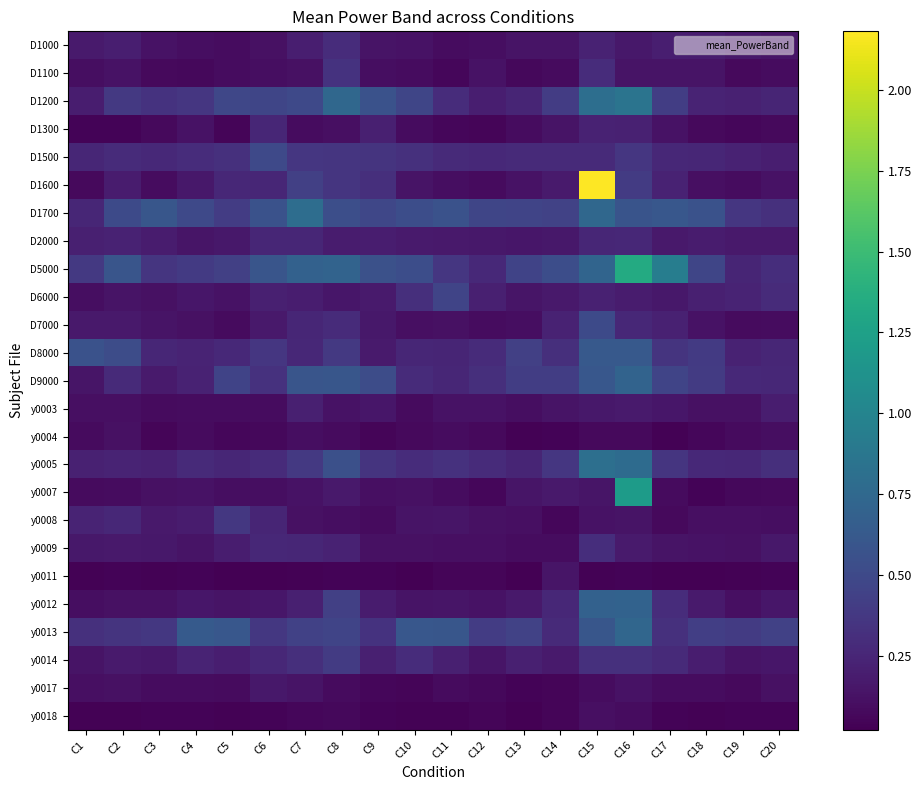

Between C14 and C16, which is larger?

C16